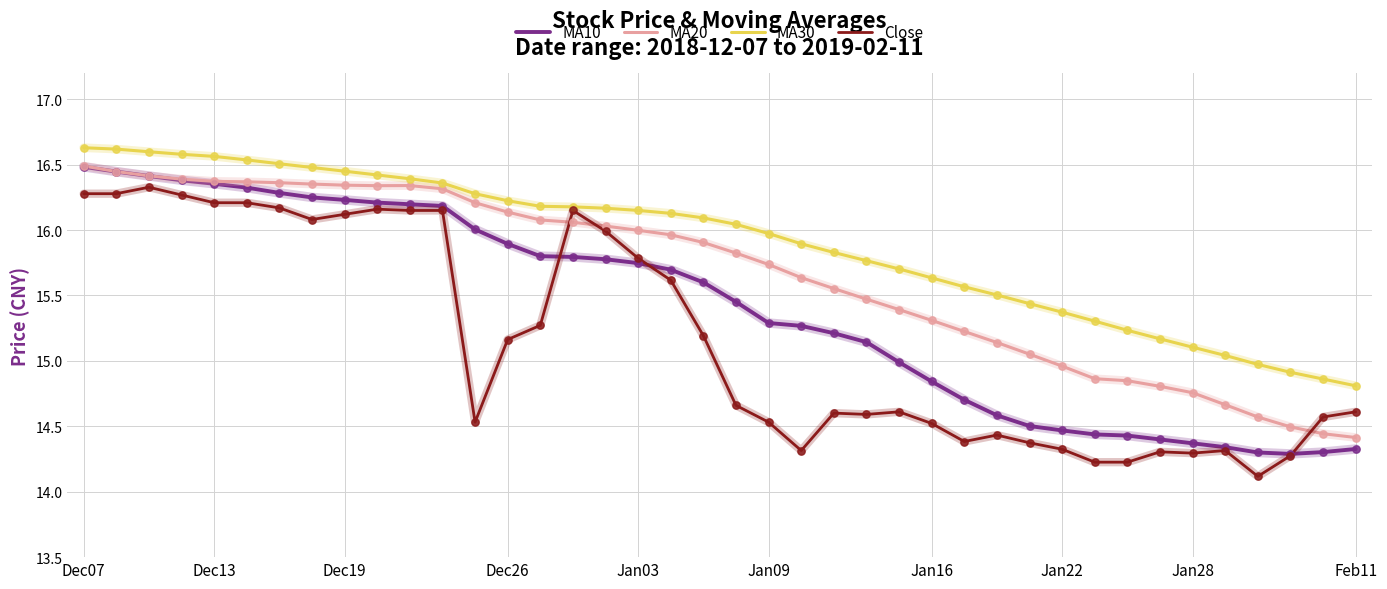

Which series has the largest total across all categories?

MA30